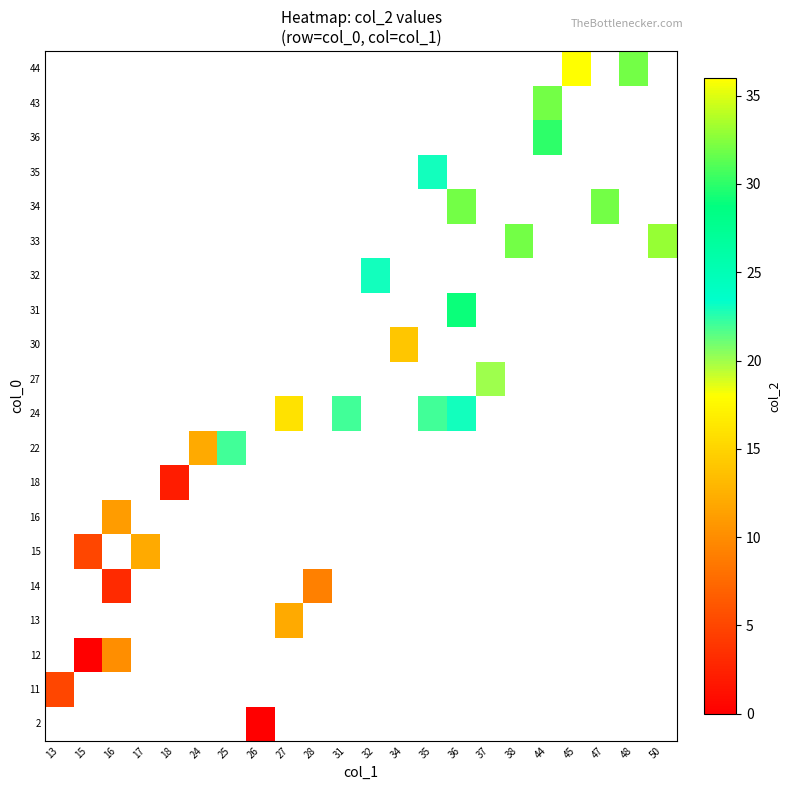

How many values in 34 are above zero?

2